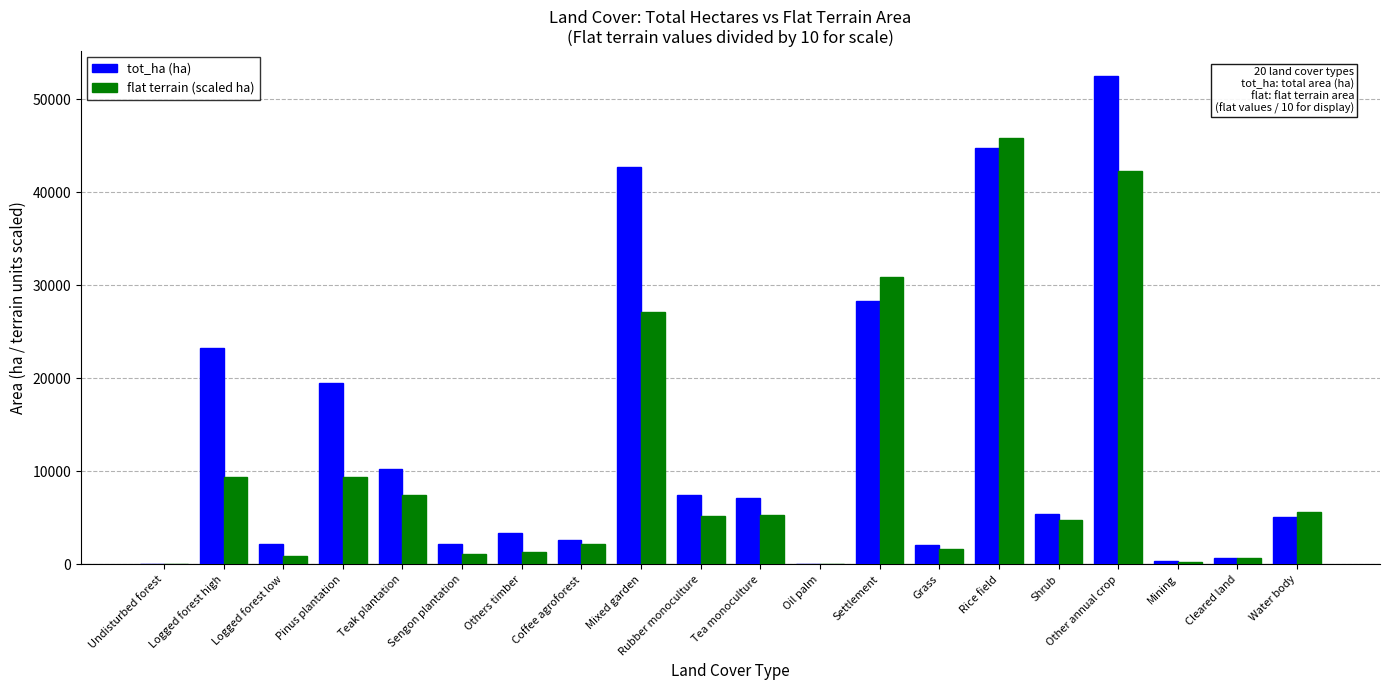

Where is flat terrain (scaled ha) nearest to the value 22903?

Mixed garden